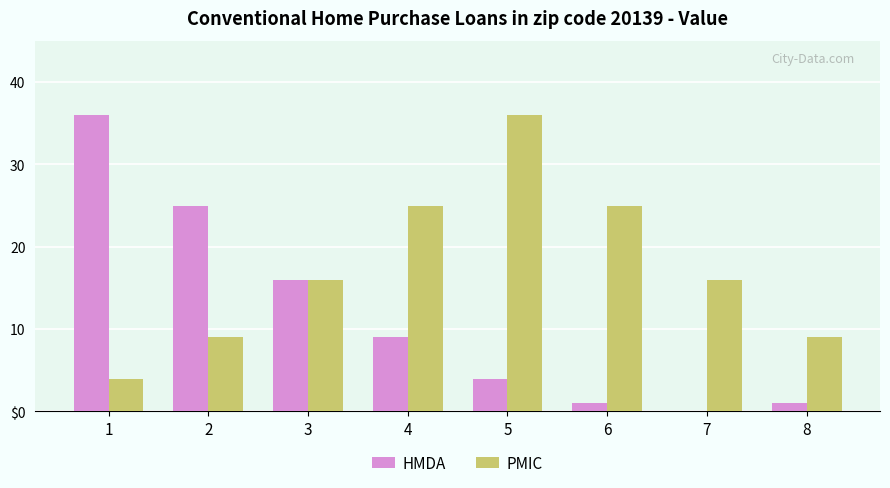

Are the bars grouped side by side (vs. stacked)?

Yes